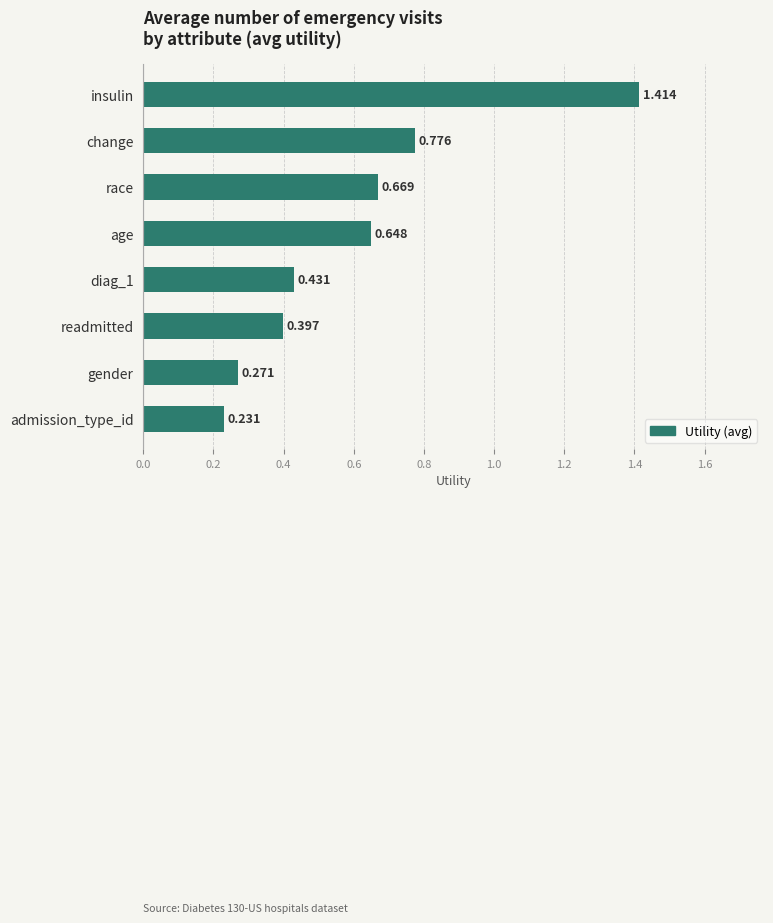

How many distinct data groups are displayed?

1